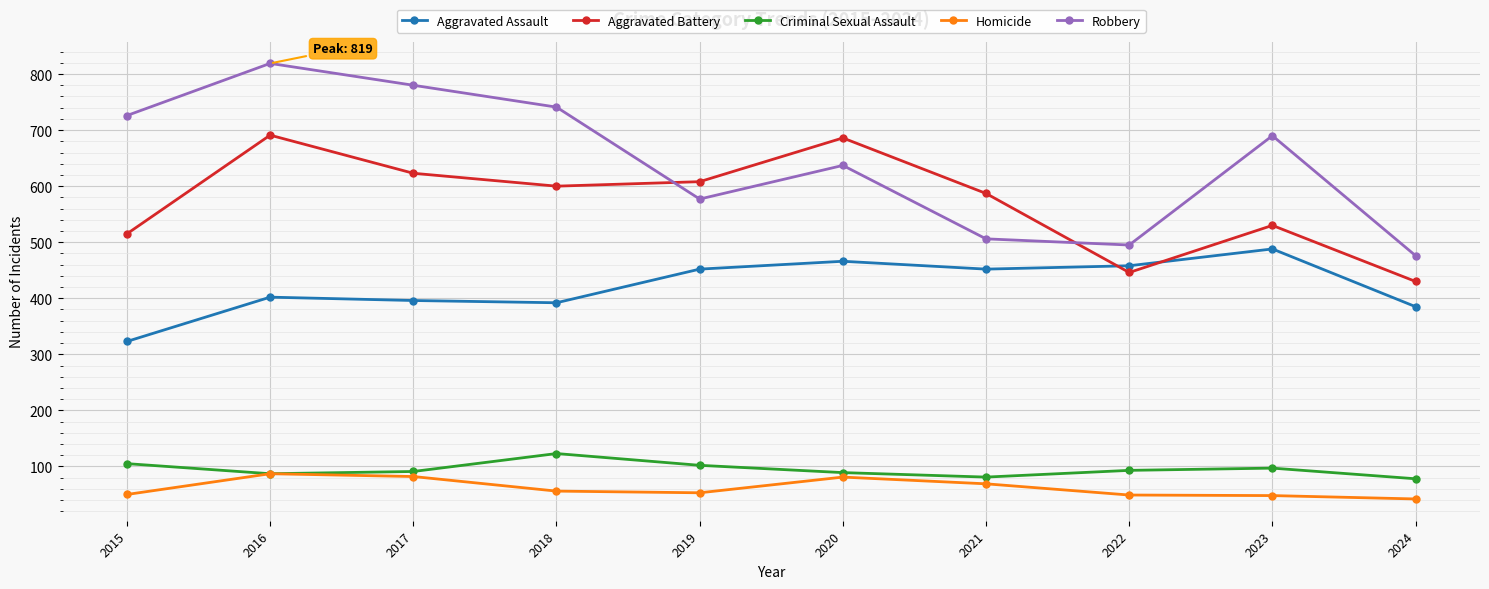

What is the lowest value of the Criminal Sexual Assault series?

78